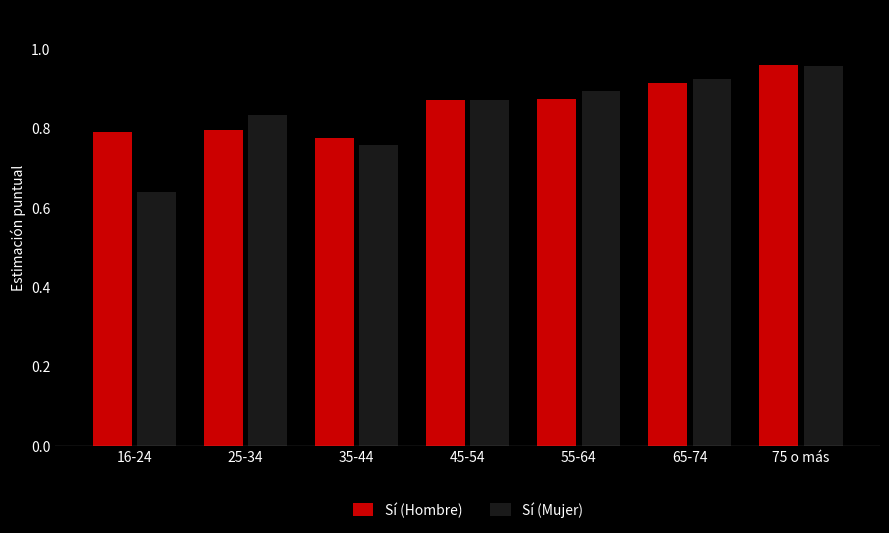

What is the sum of all Sí (Mujer) values?

5.9